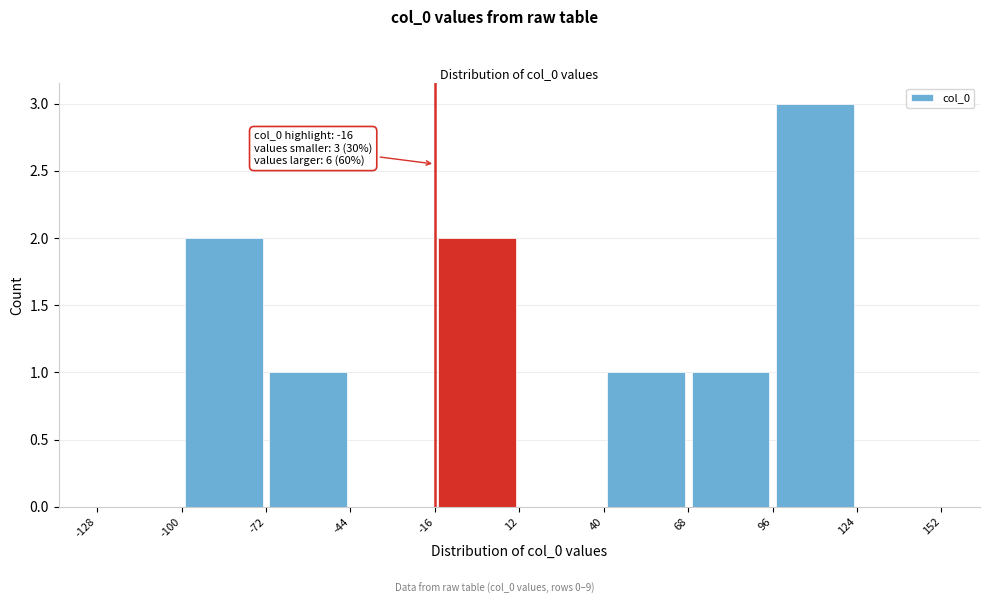

Over which range of the x-axis is the bar tallest?

96 to 124